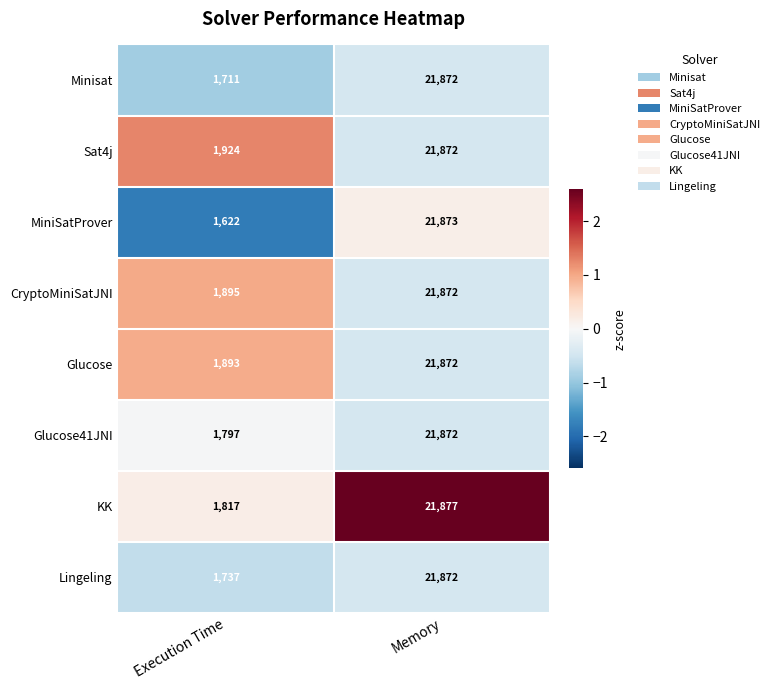

Reading right to left, extract all data points from this chart.

Minisat: 21872	1711
Sat4j: 21872	1924
MiniSatProver: 21873	1622
CryptoMiniSatJNI: 21872	1895
Glucose: 21872	1893
Glucose41JNI: 21872	1797
KK: 21877	1817
Lingeling: 21872	1737